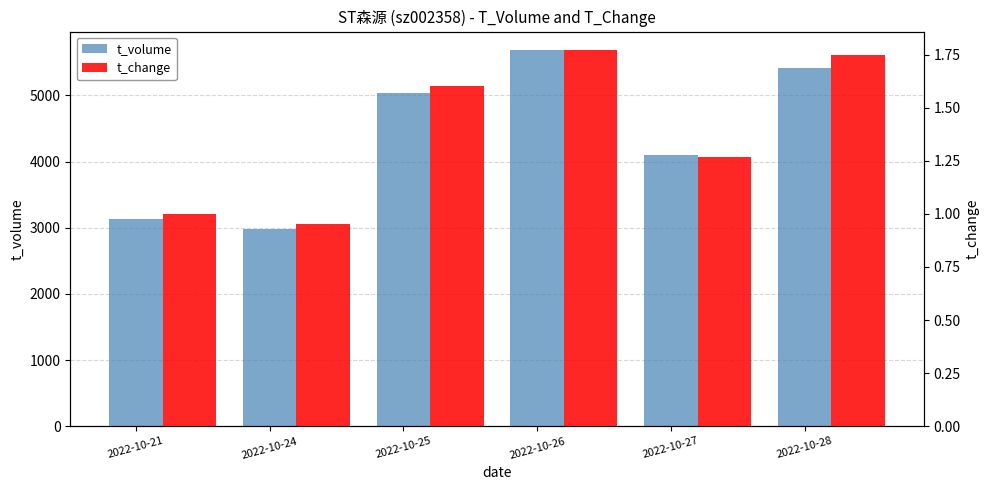

Where is t_change nearest to the value 1?

2022-10-21